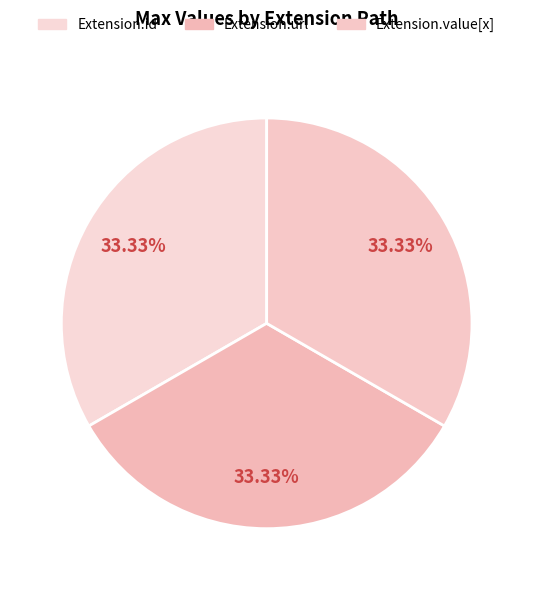

Is there a majority slice in this chart?

No